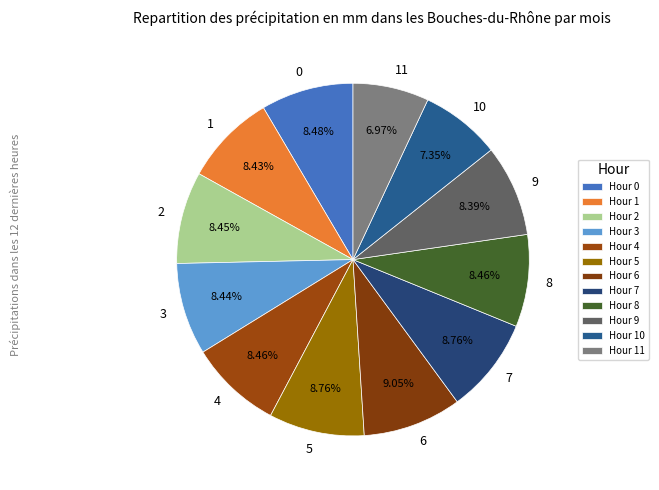

What is the ratio of the value at 9 to the value at 5?

1.0